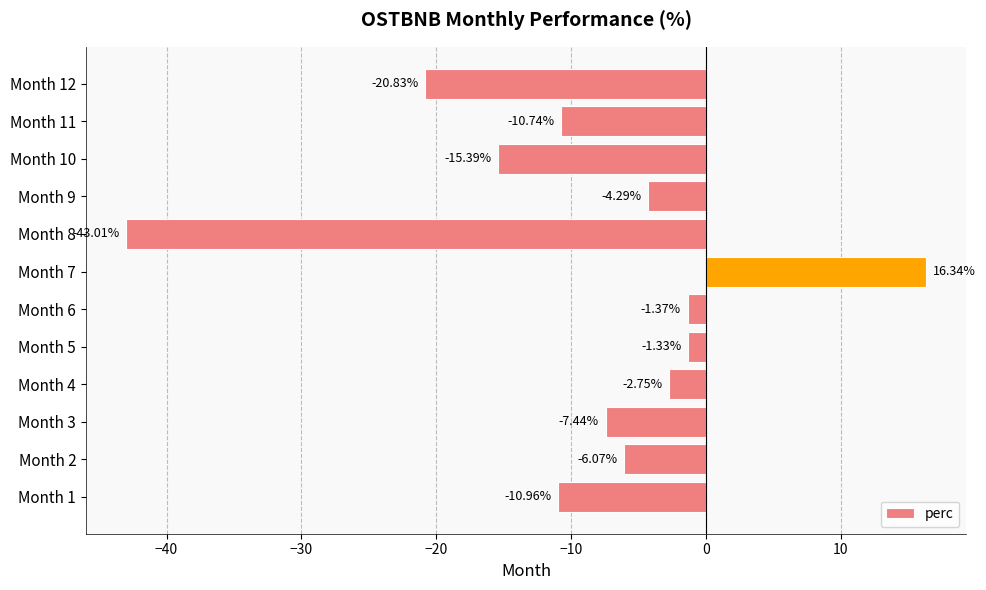

How many values exceed -6?

5